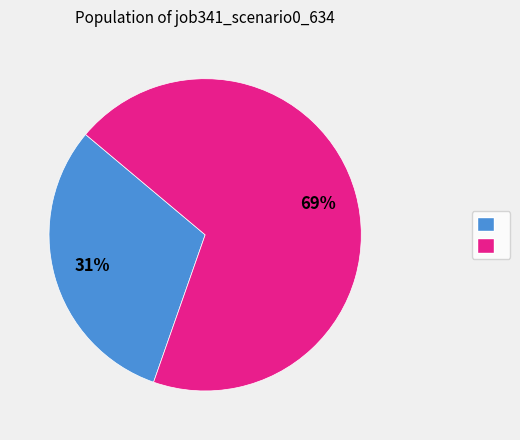

Is there any slice that represents more than half of the pie?

Yes